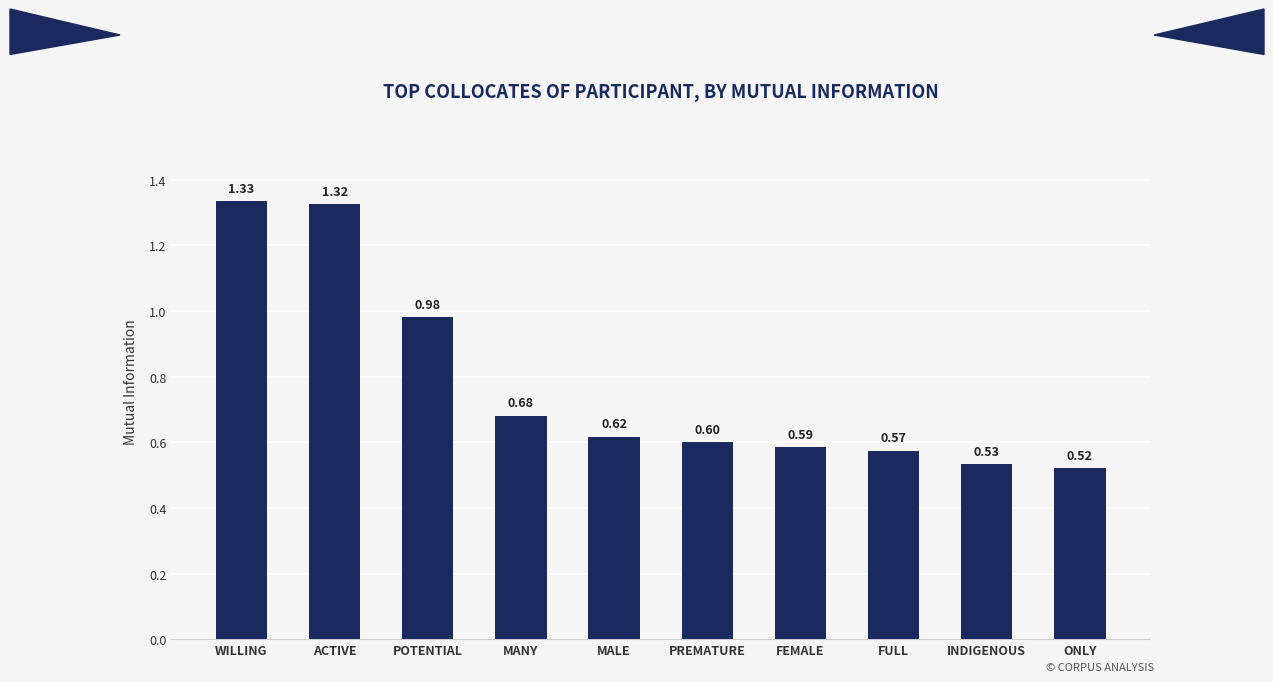

The value at POTENTIAL is 1.6. True or false?

False